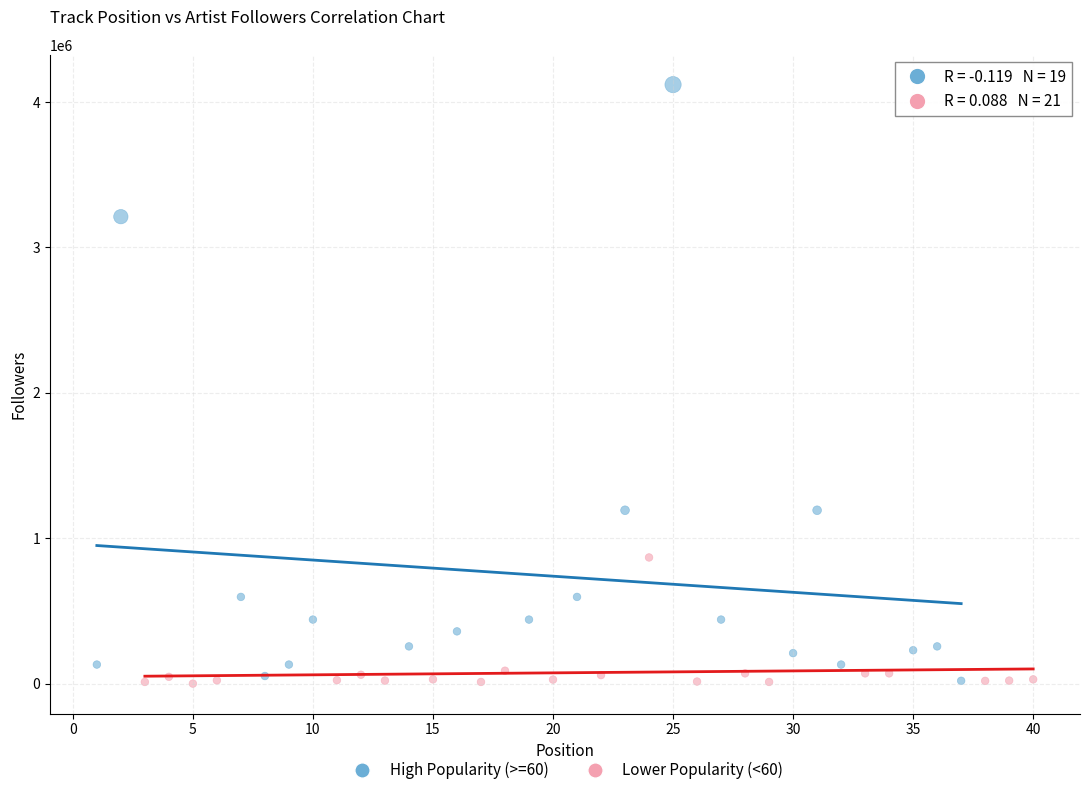

Which series has the largest Y range (max minus min)?

High Popularity (>=60)